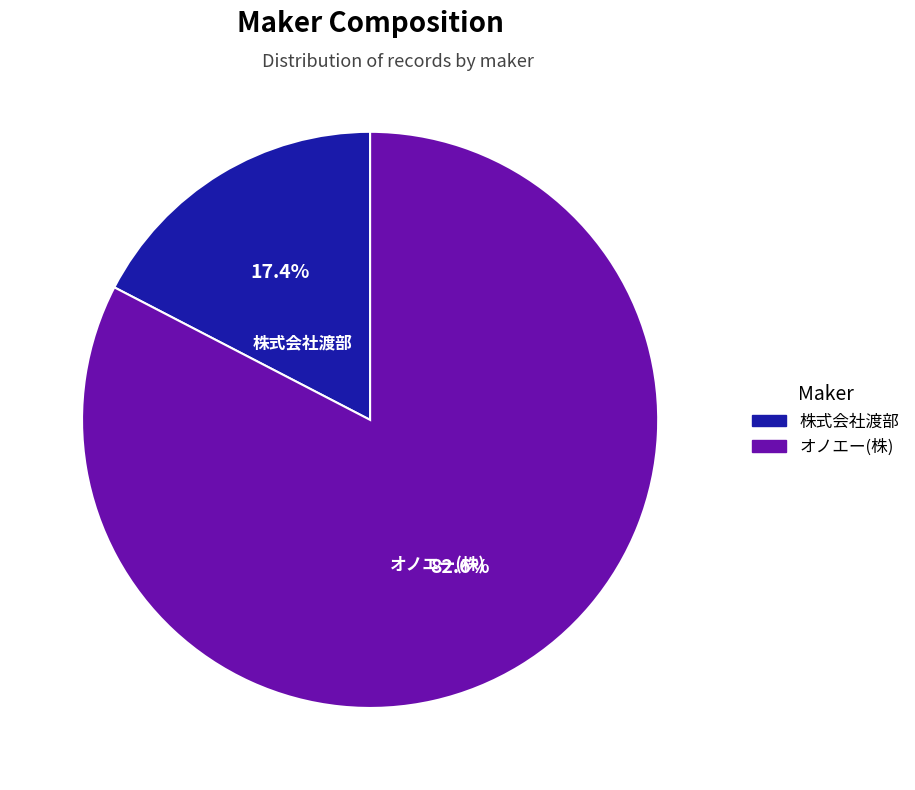

Count the number of slices in the pie.

2